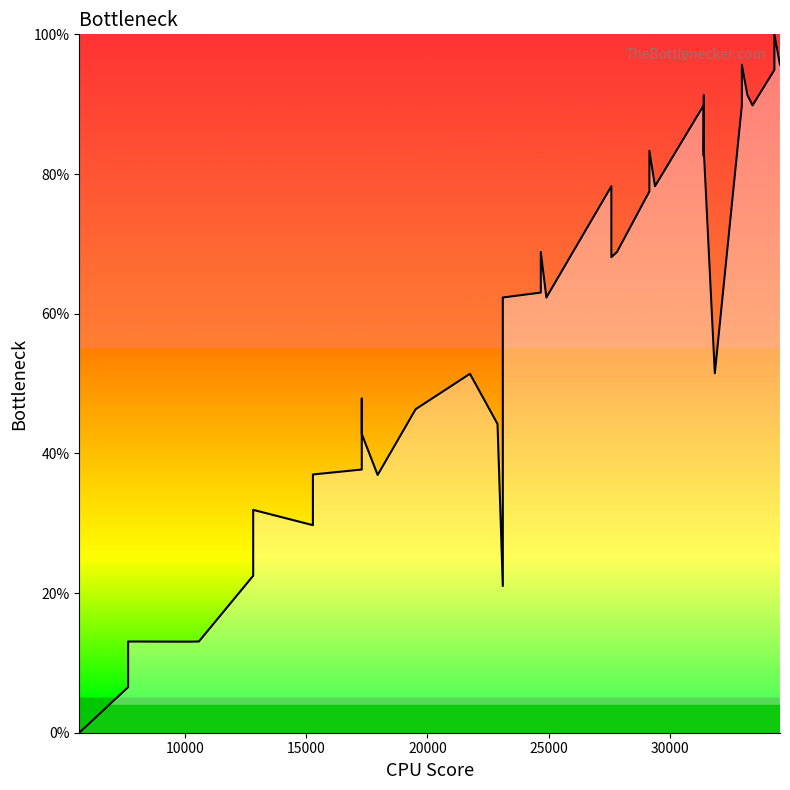

How many data points does each series have?

40